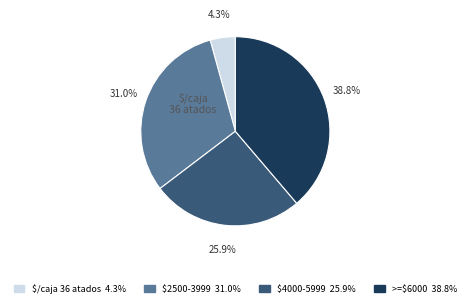

Is there a majority slice in this chart?

No